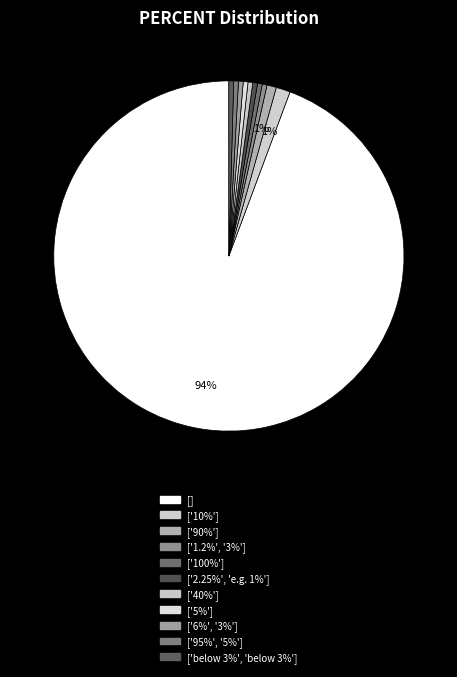

How many segments does this pie chart have?

11